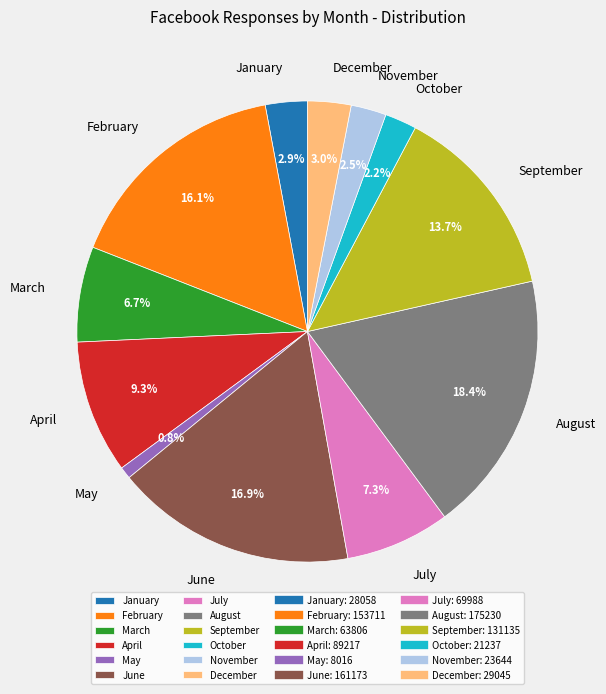

Is June the majority of the pie?

No